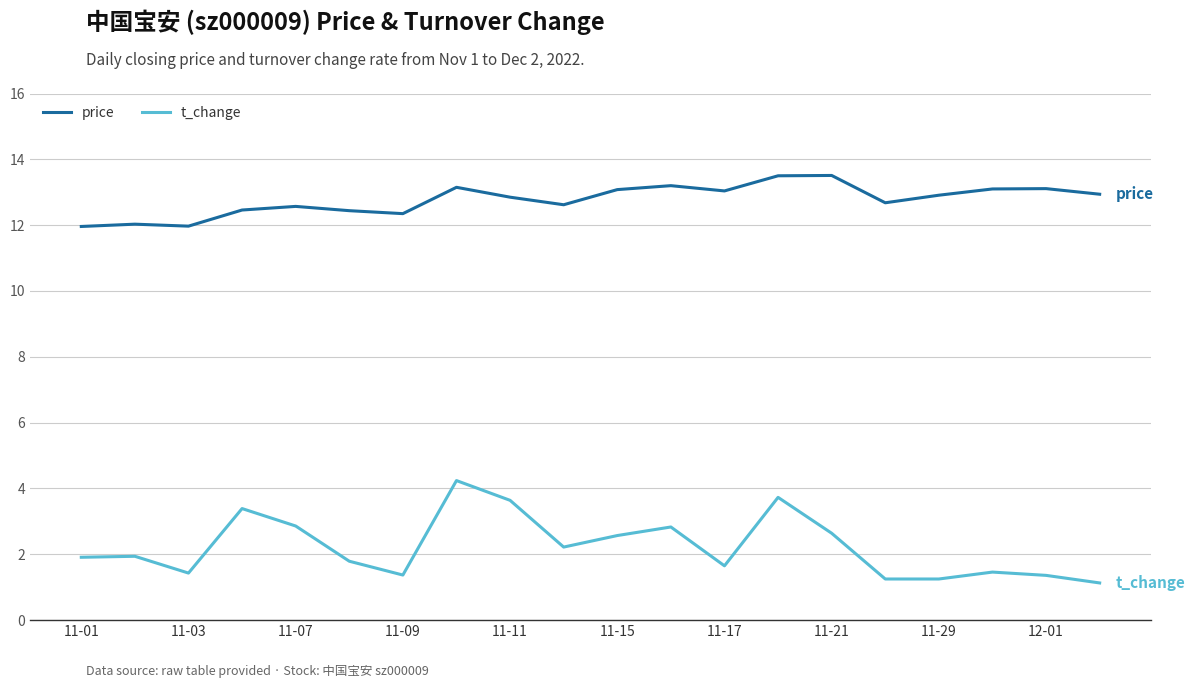

True or false: price and t_change cross at least once.

False